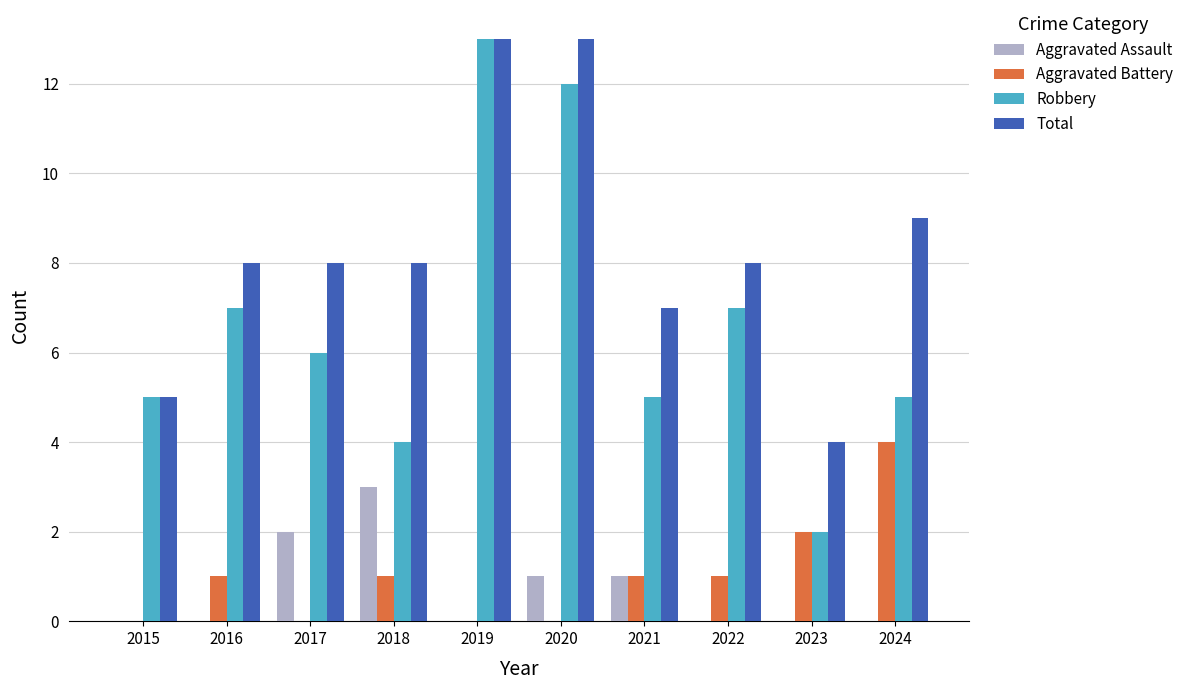

How many groups of bars are there?

10